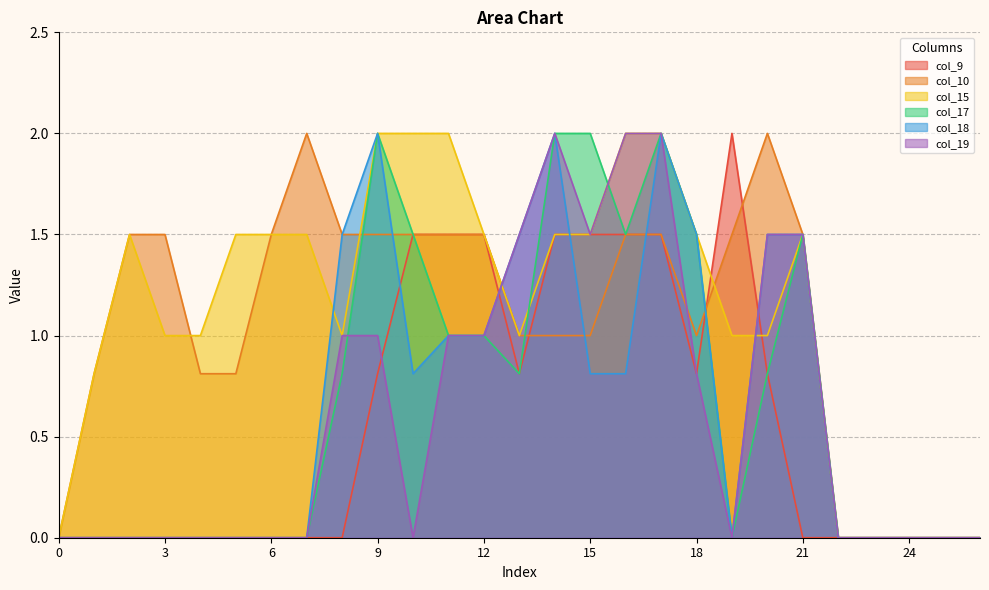

The value of col_9 at 21 is 0.0. True or false?

True